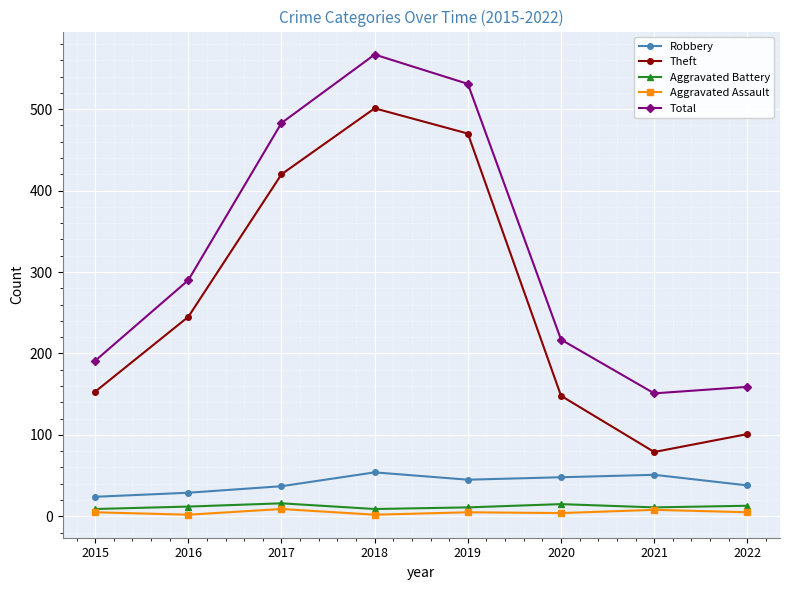

How many interior local peaks does the Total series have?

1